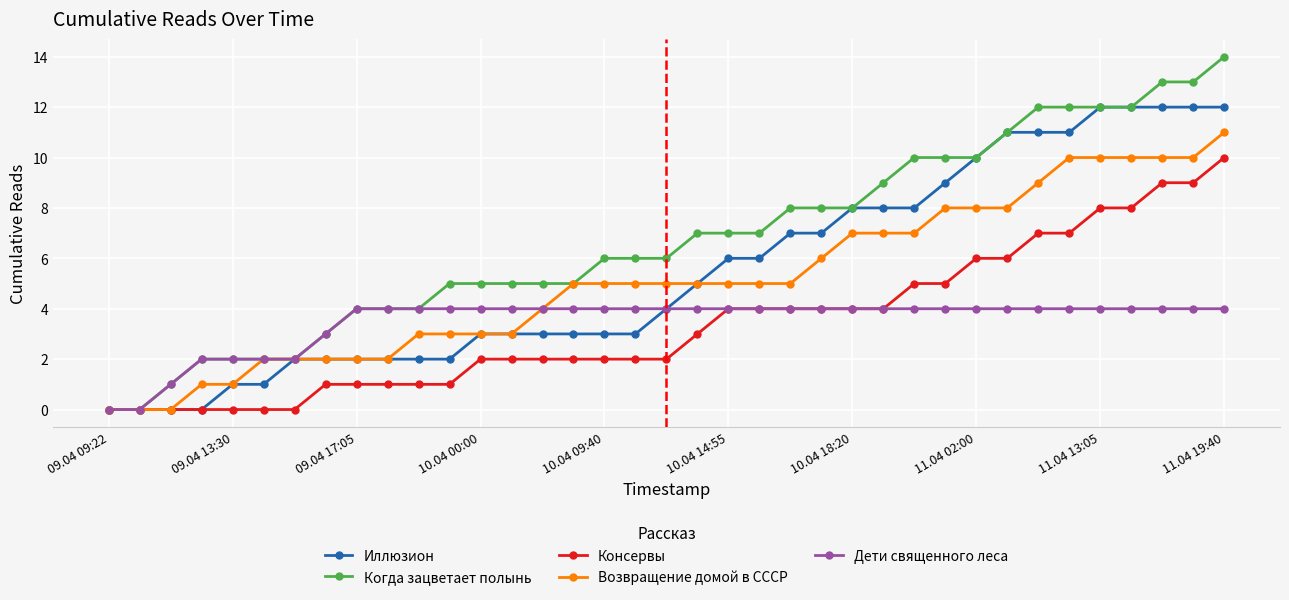

Which series has the largest range (max minus min)?

Когда зацветает полынь